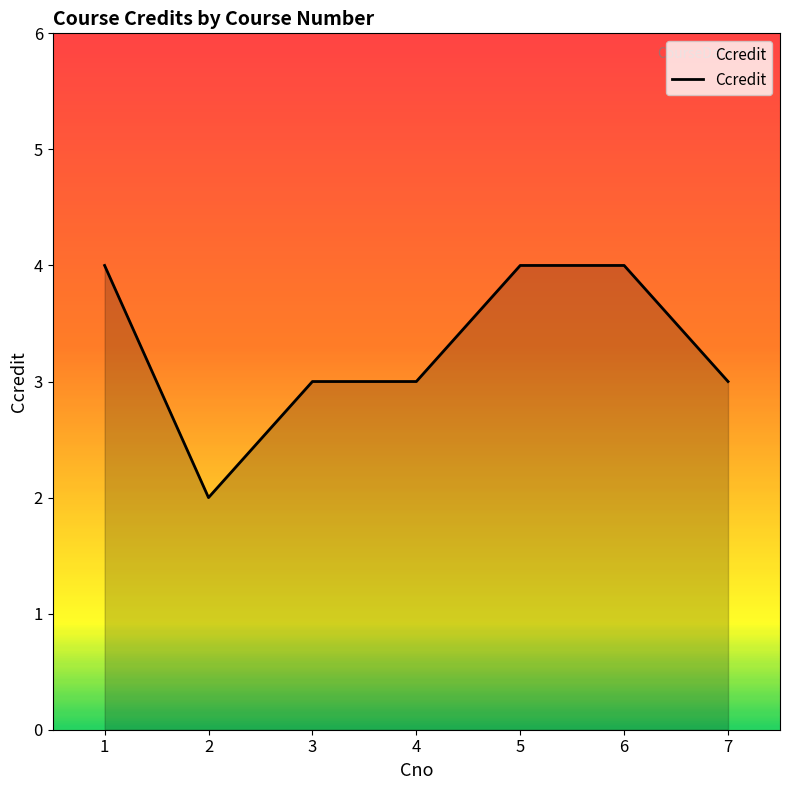

What is the sum of all values?

23